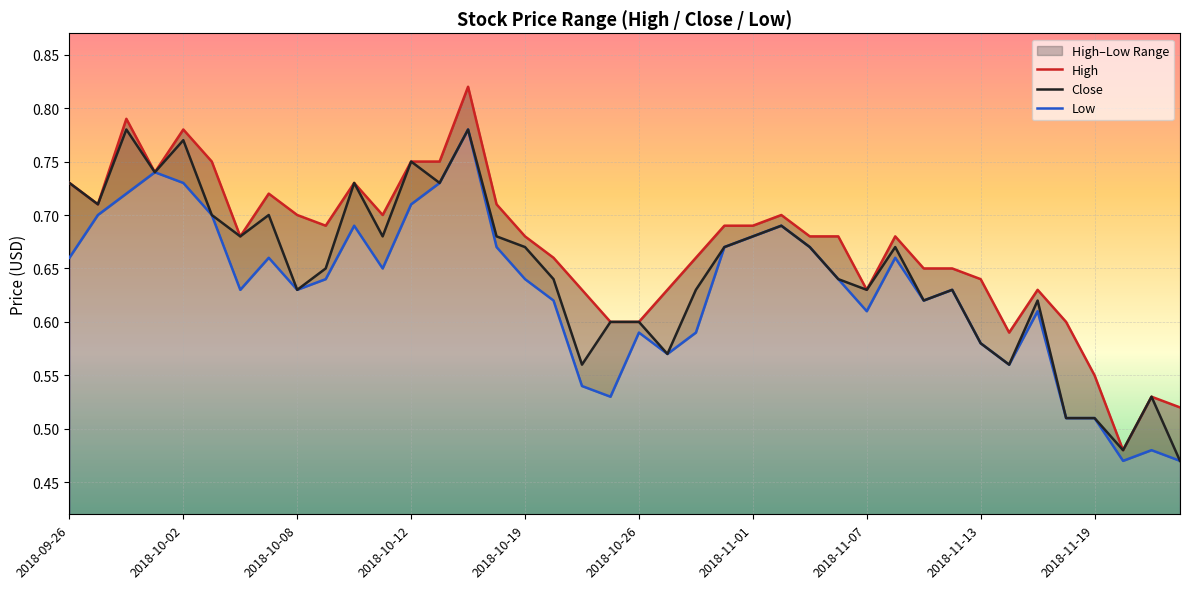

The value of Close at 2018-09-26 is 1.1. True or false?

False